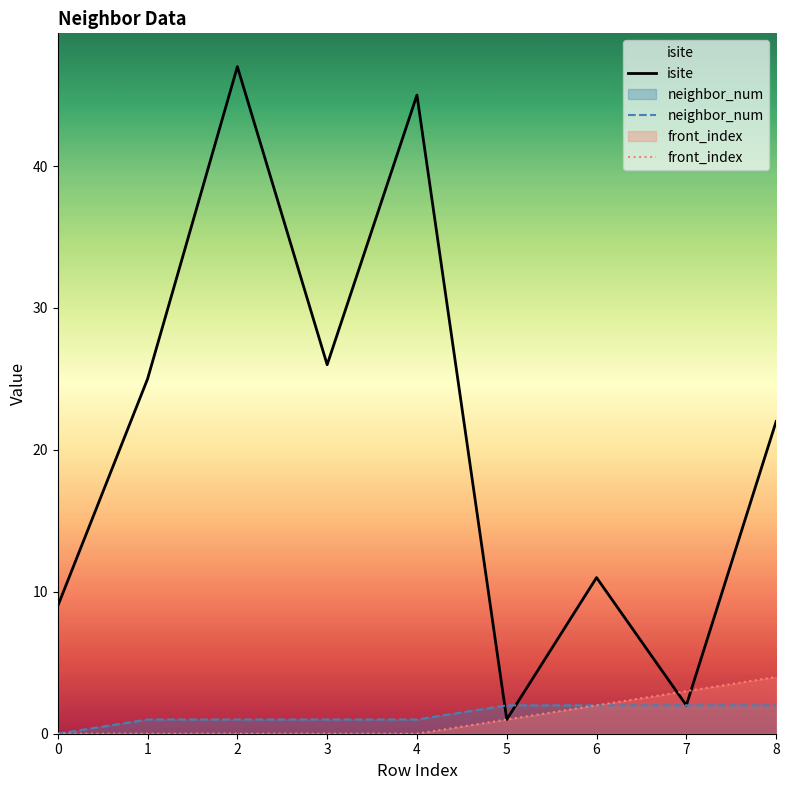

True or false: isite and neighbor_num cross at least once.

True